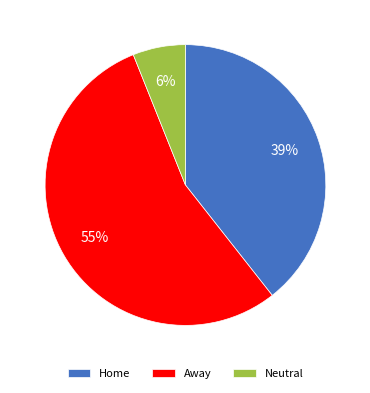

To the nearest percent, what portion does Away represent?

55%